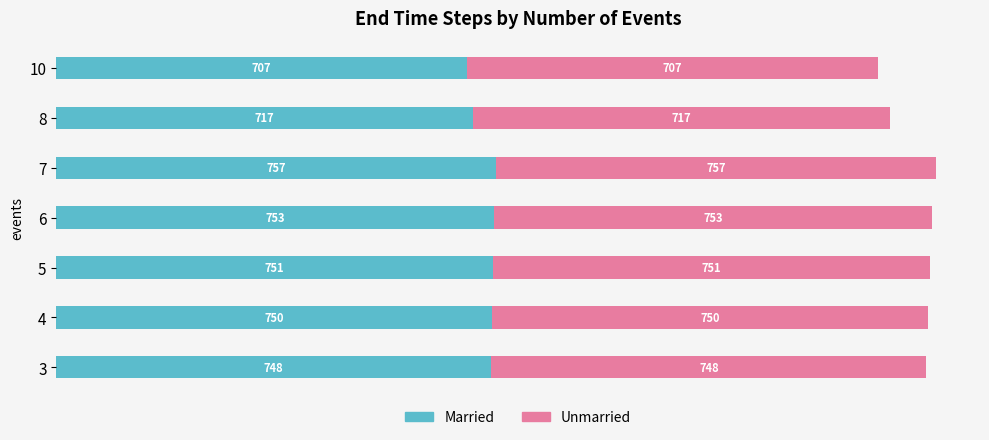

How many series are shown in this chart?

2